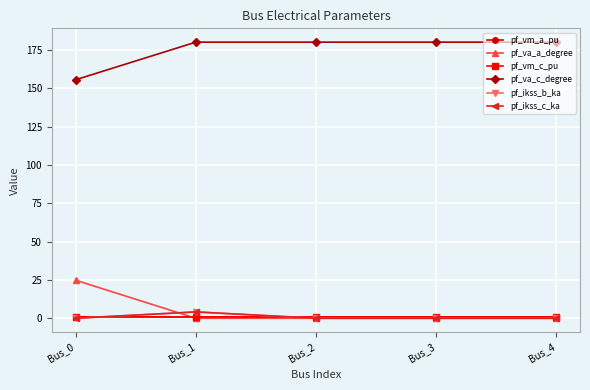

How many lines are shown in the chart?

6